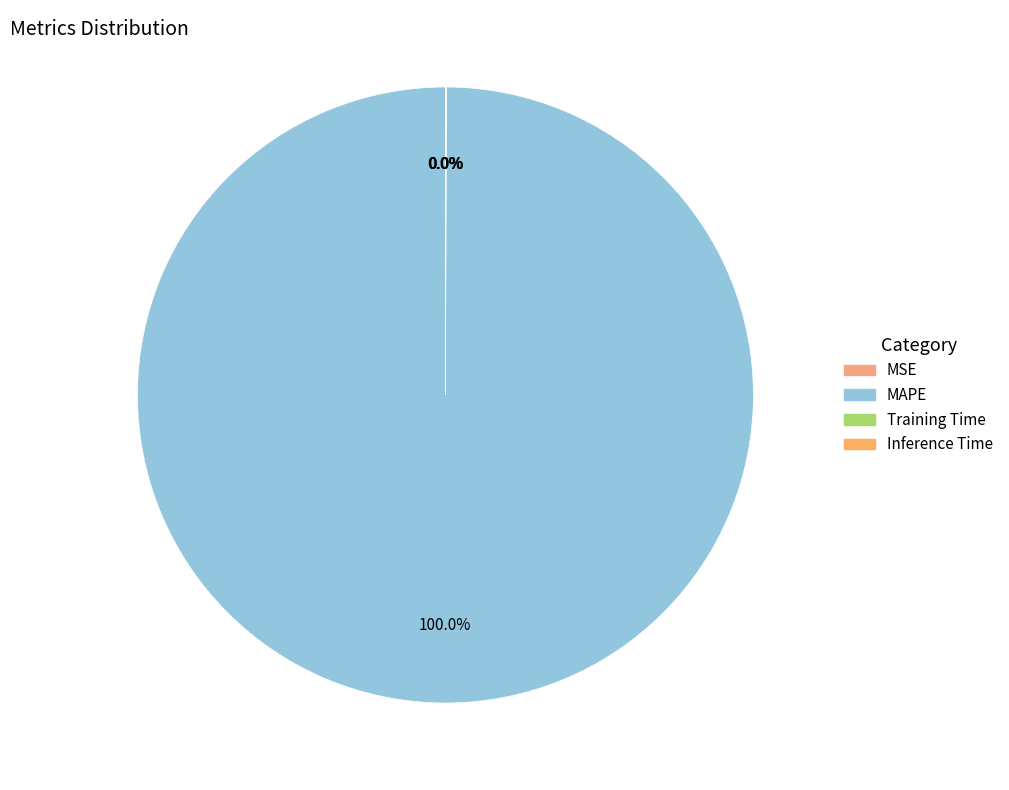

Rank the categories by value from lowest to highest.

MSE, Inference Time, Training Time, MAPE